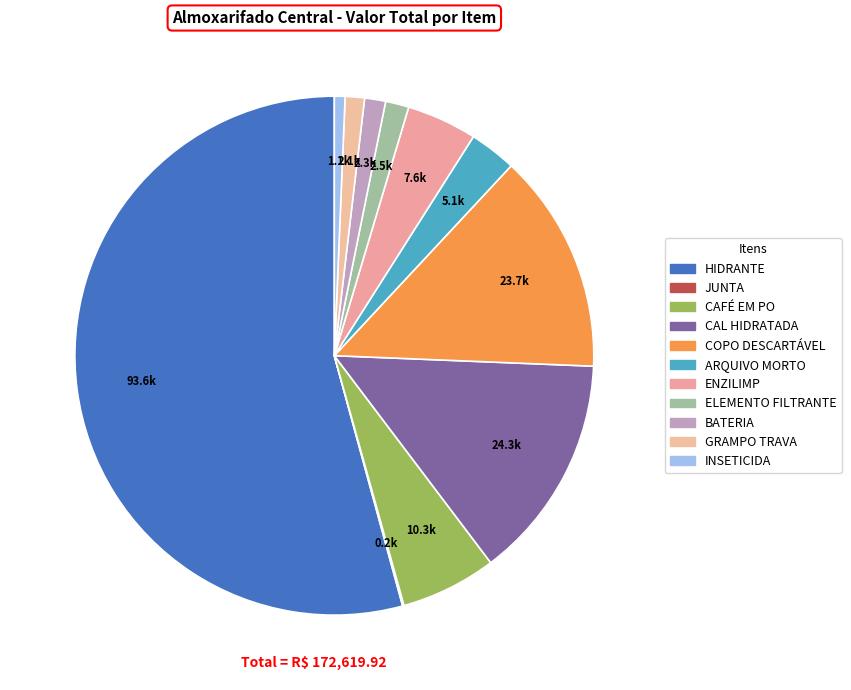

What is the change in value from JUNTA to CAFÉ EM PO?

+10149.8